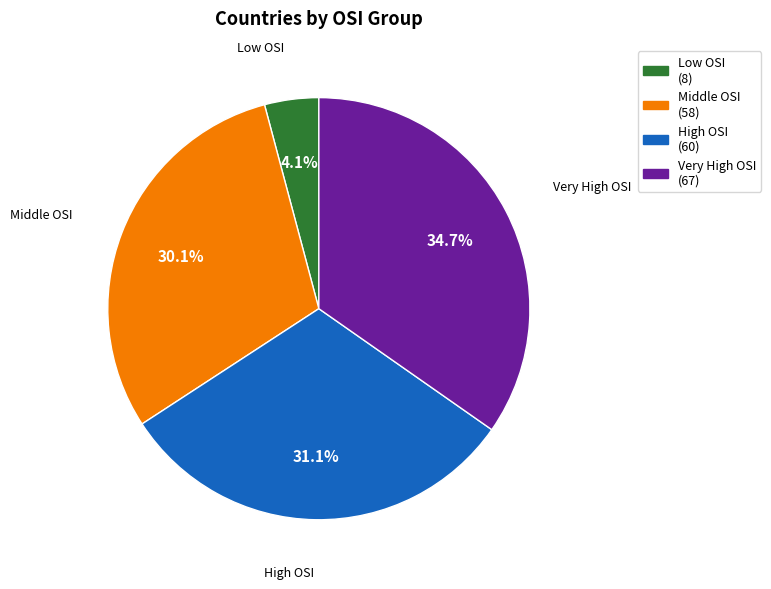

Is the sum of High OSI and Very High OSI greater than half?

Yes